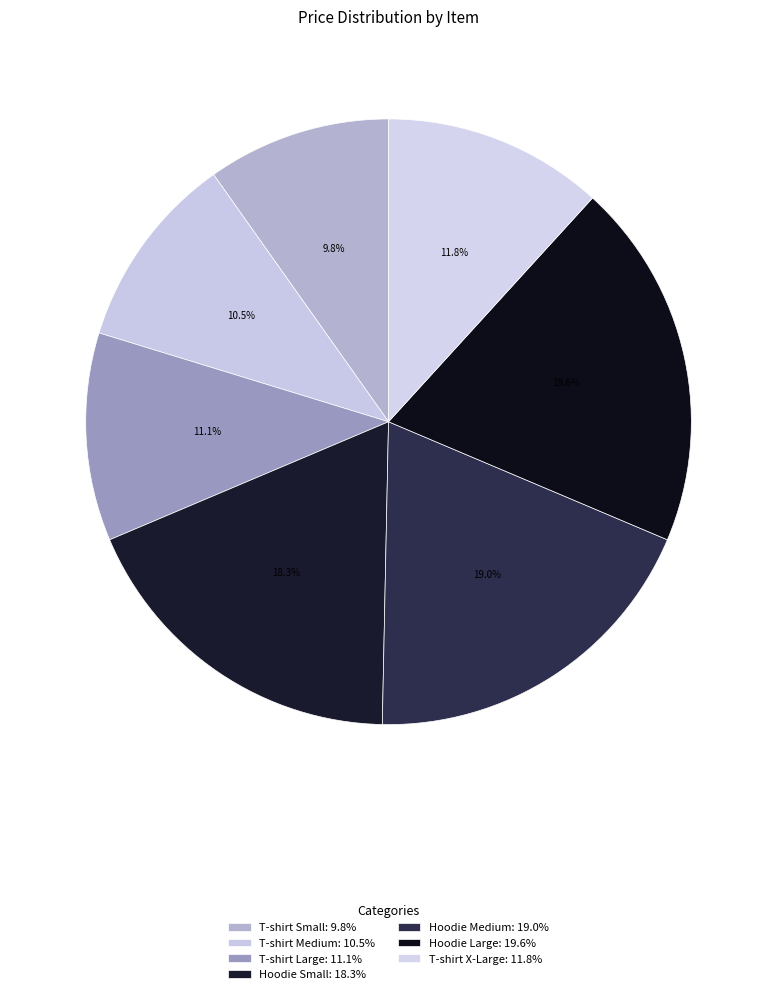

Count the number of slices in the pie.

7